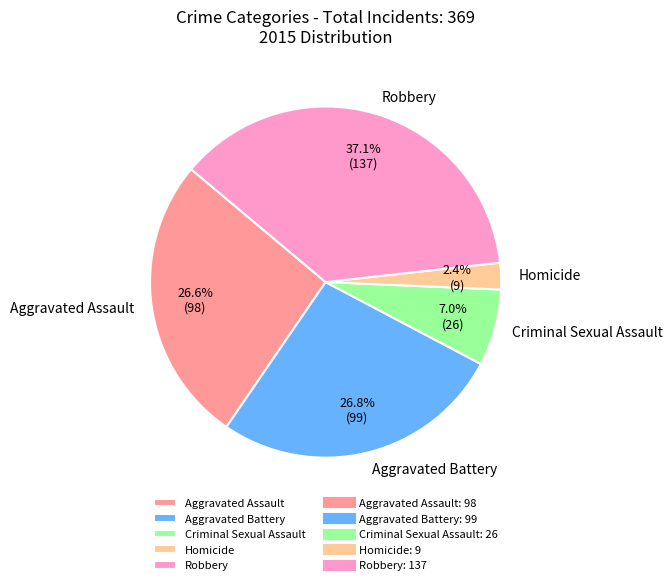

What percentage is the Aggravated Battery slice, to the nearest percent?

27%